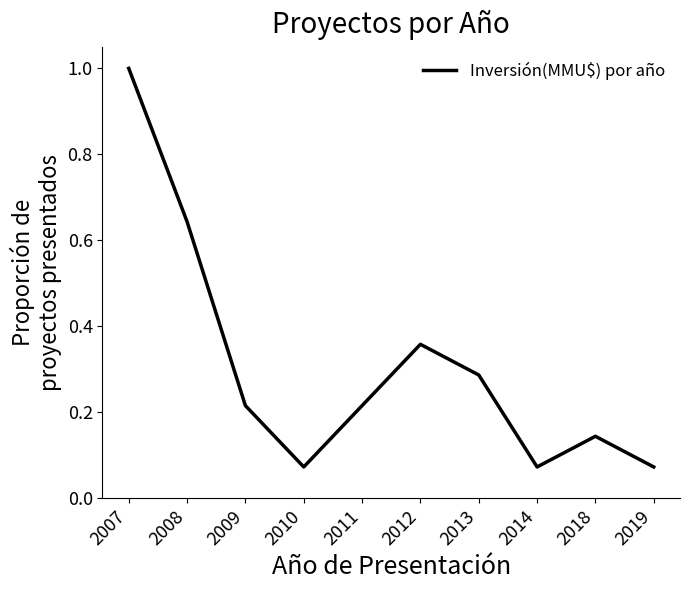

What is the greatest value displayed?

1.0